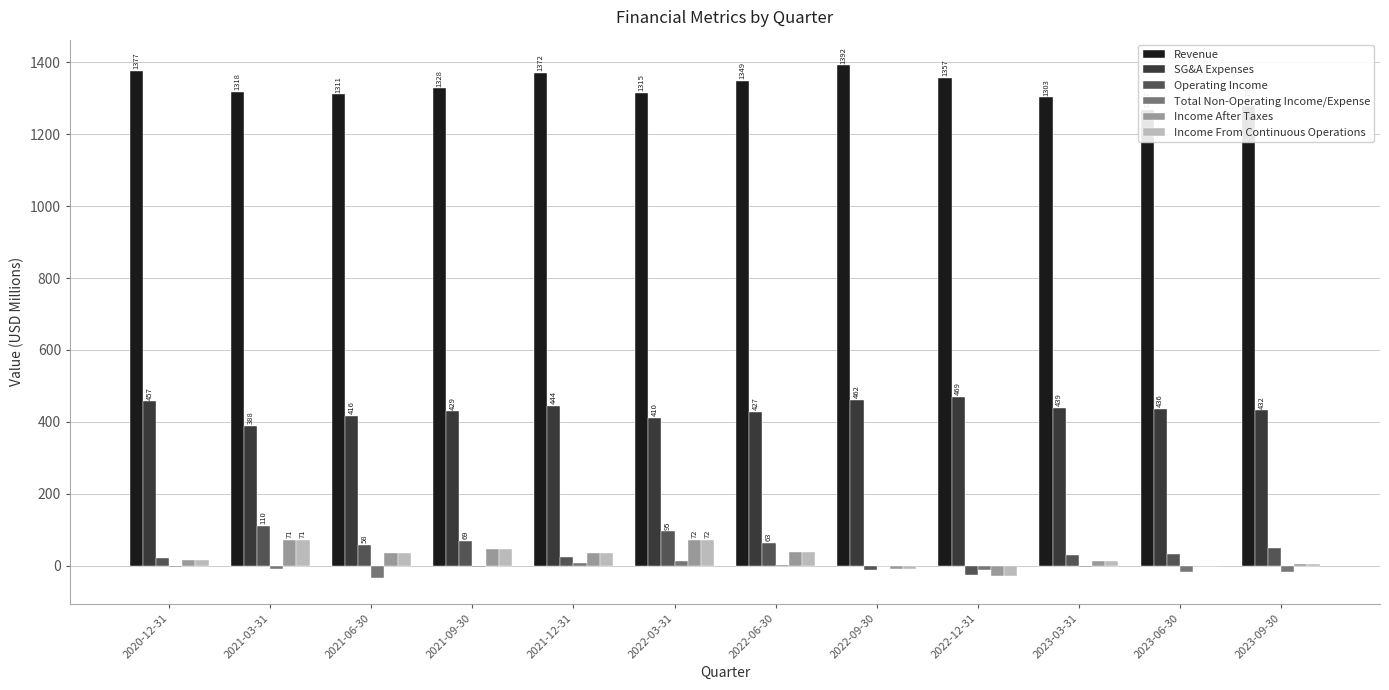

At which category is the sum across all series the highest?

2022-03-31